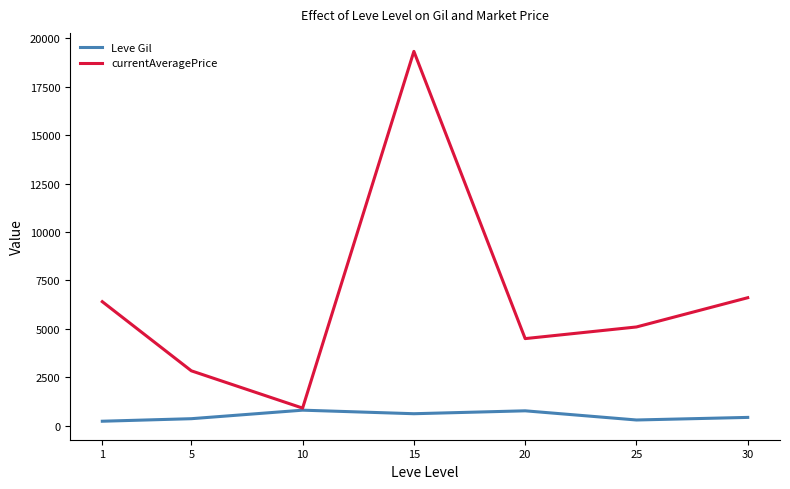

At which label is Leve Gil closest to 517?

30